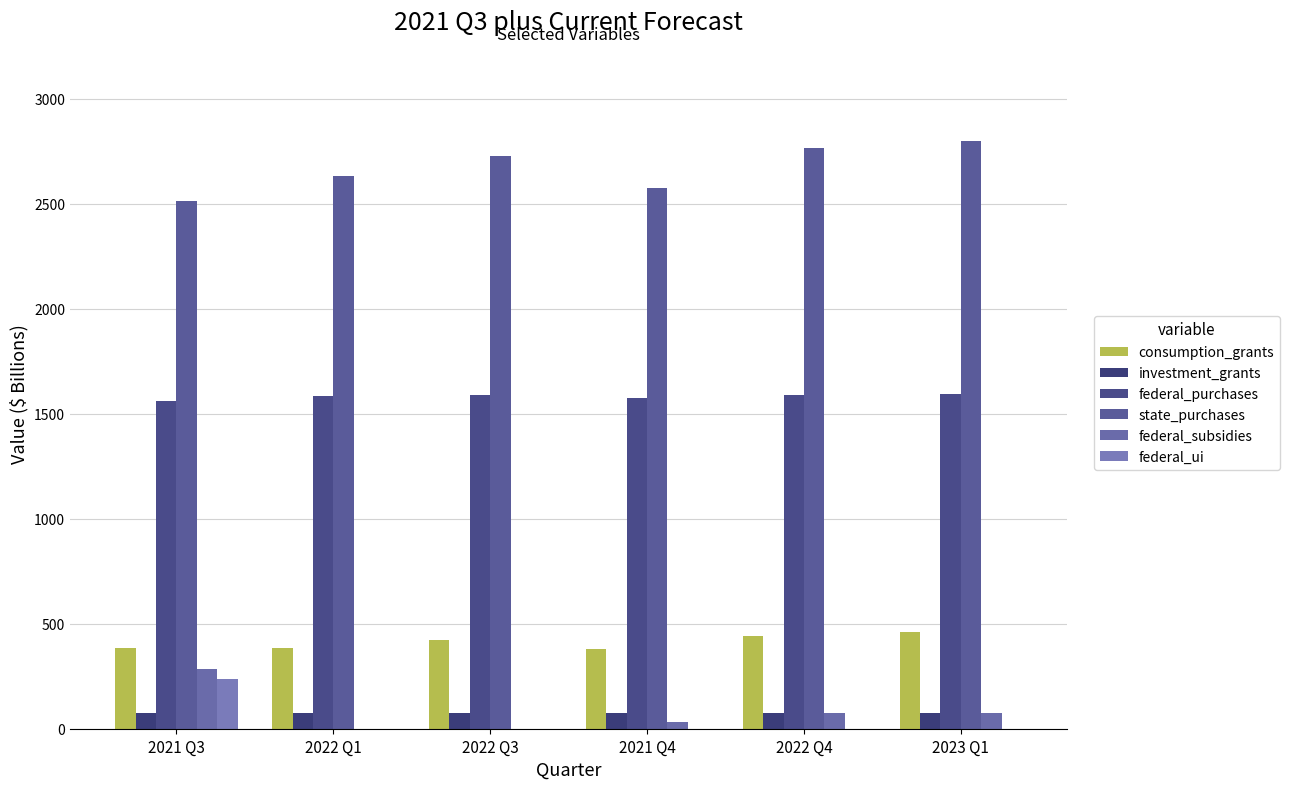

How many data points in state_purchases are above 2728?

3